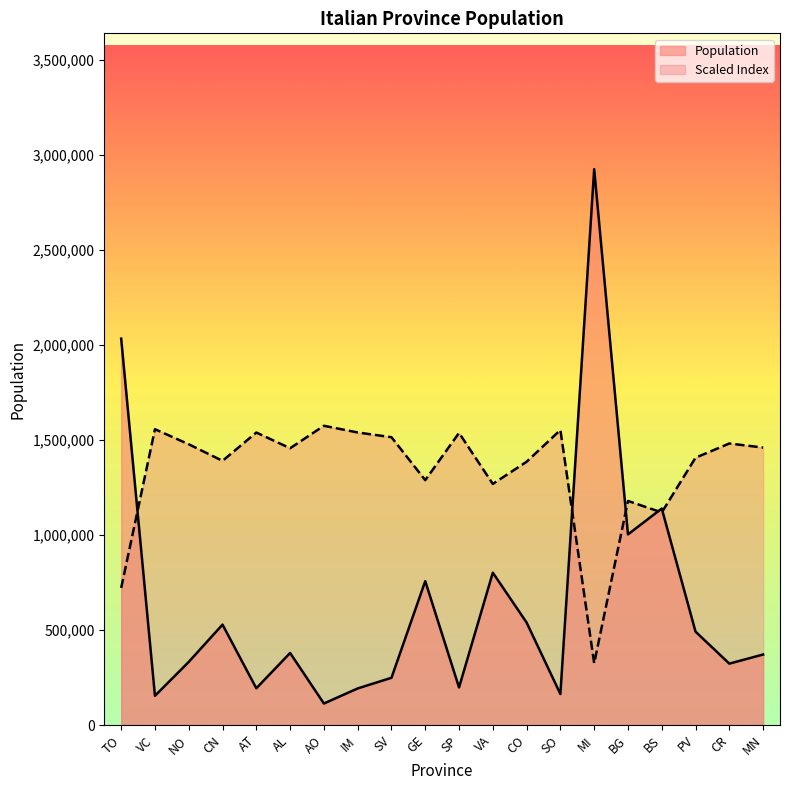

At which category does the chart reach its minimum across all series?

AO